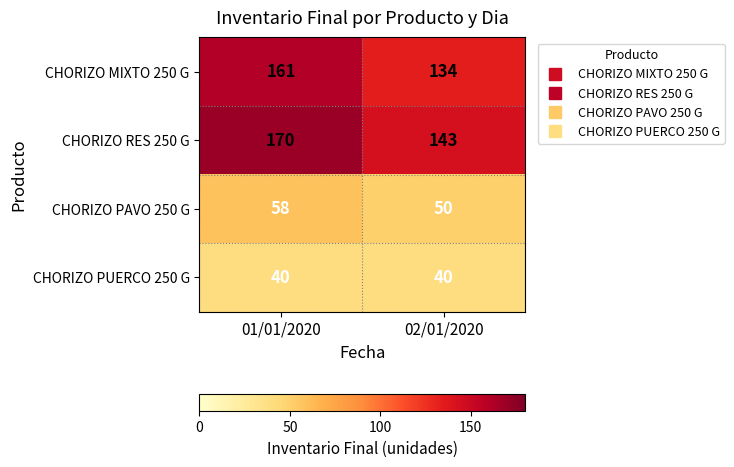

What is the difference between the CHORIZO RES 250 G values at 01/01/2020 and 02/01/2020?

27